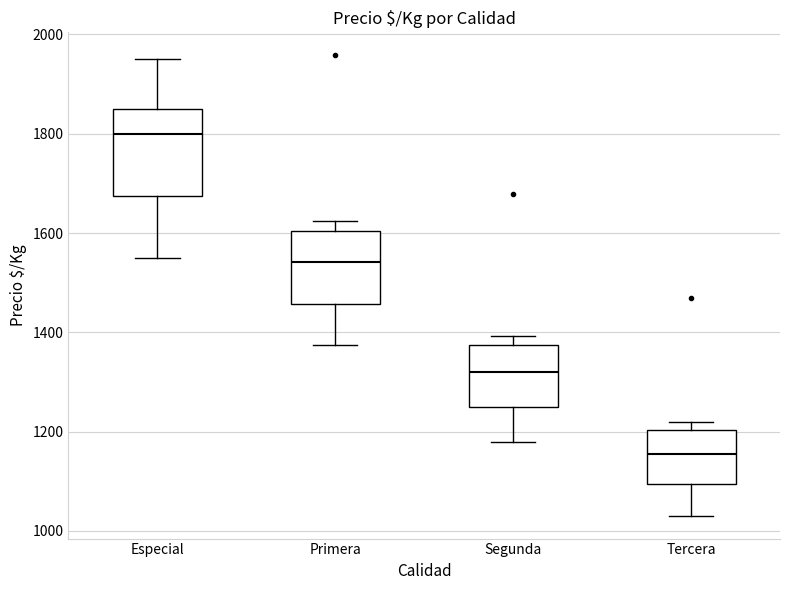

Where is the upper edge of the box for Segunda on the y-axis? The values are not printed on the chart, so give them approximately, as read against the axis.

1380